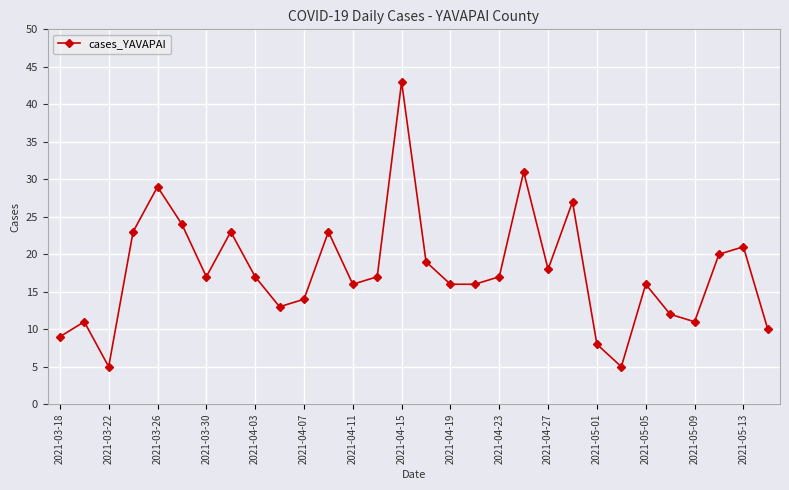

What is the greatest value displayed?

43